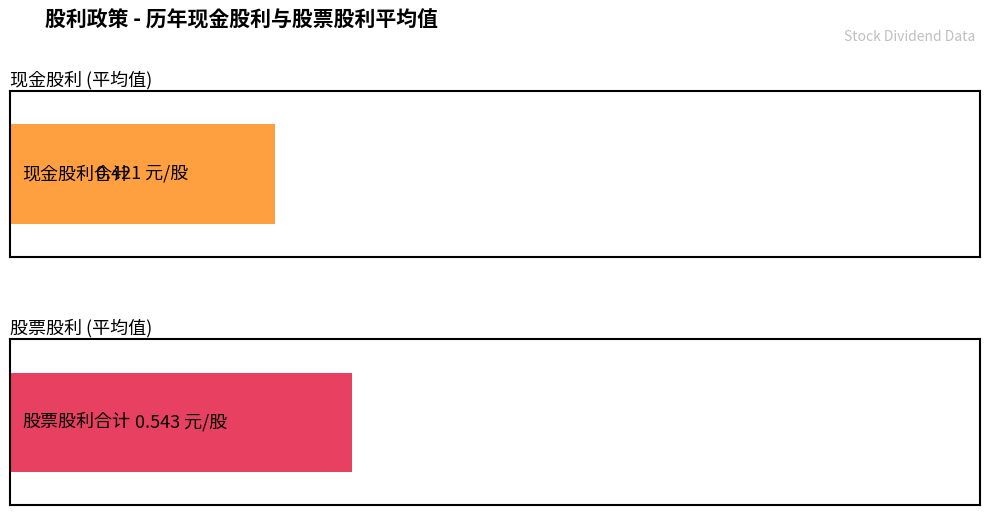

Are the bars horizontal?

Yes